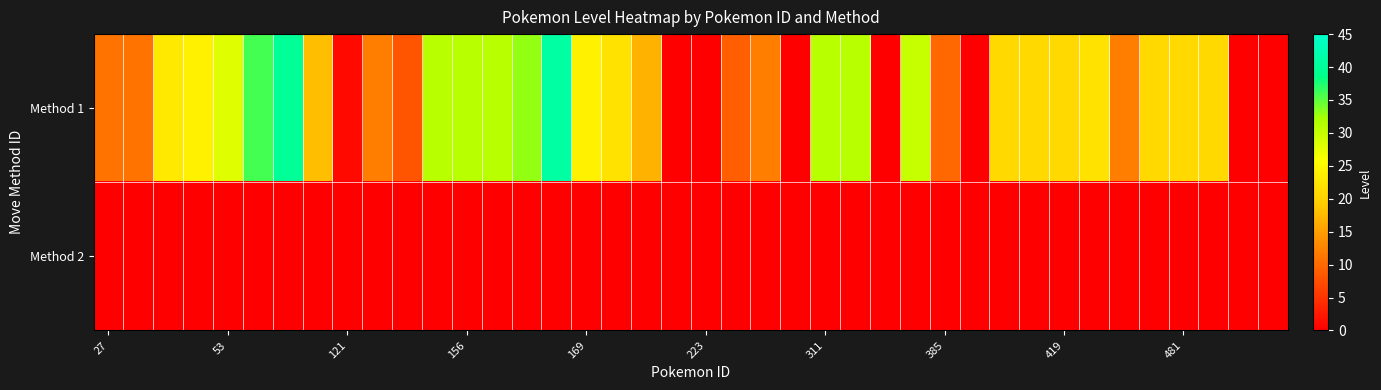

List the series in order of their peak value, lowest first.

Method 2, Method 1